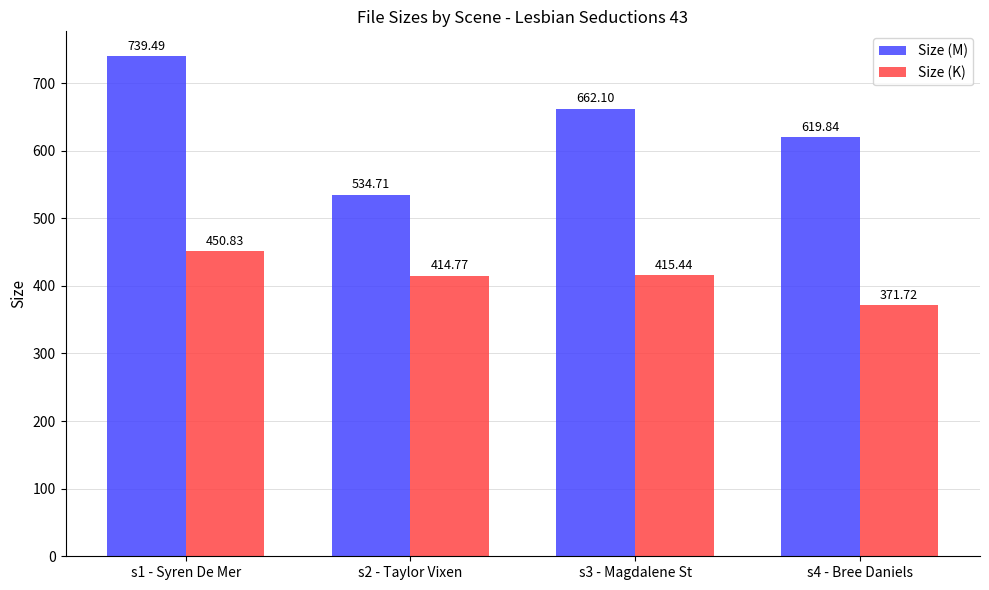

Rank the series at s3 - Magdalene St from lowest to highest value.

Size (K), Size (M)